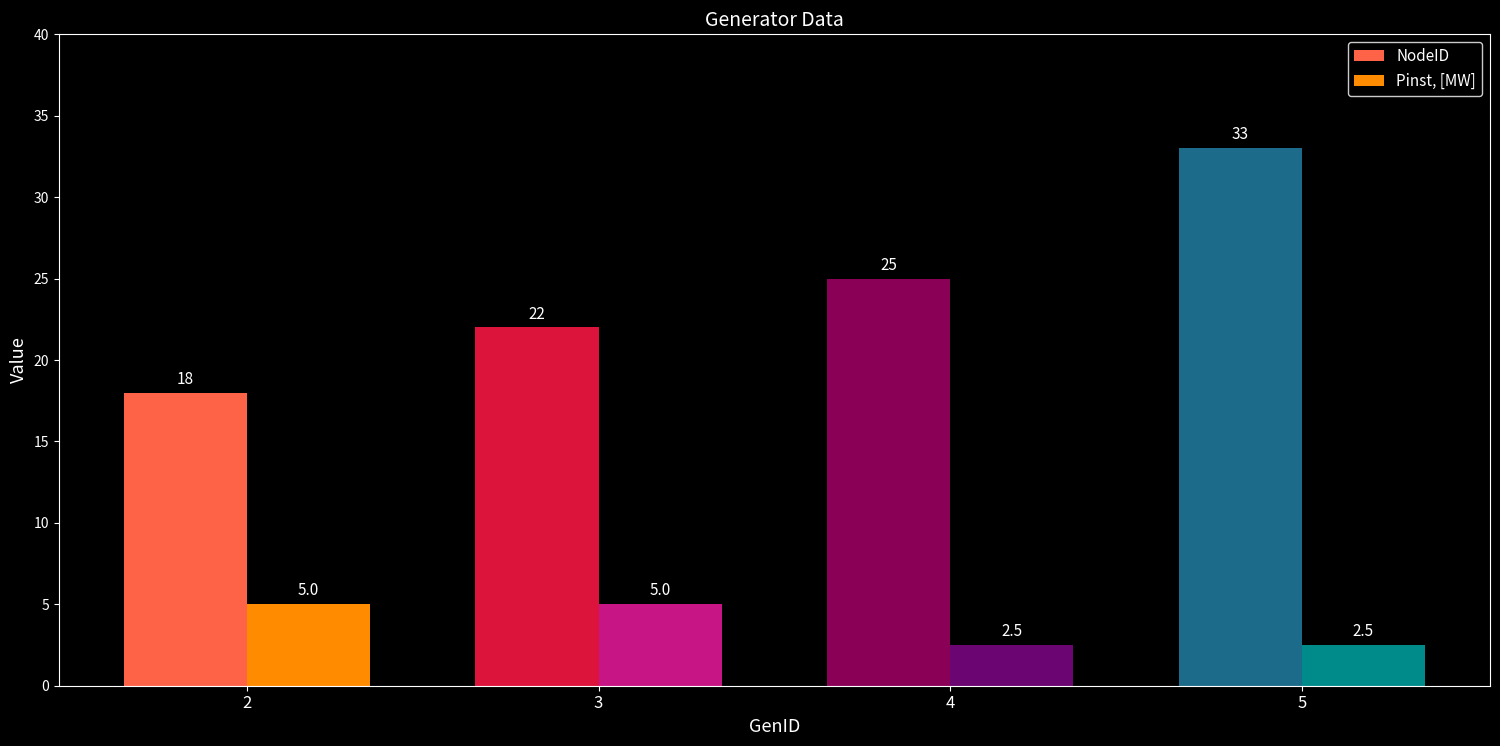

Rank the series at 3 from lowest to highest value.

Pinst, [MW], NodeID